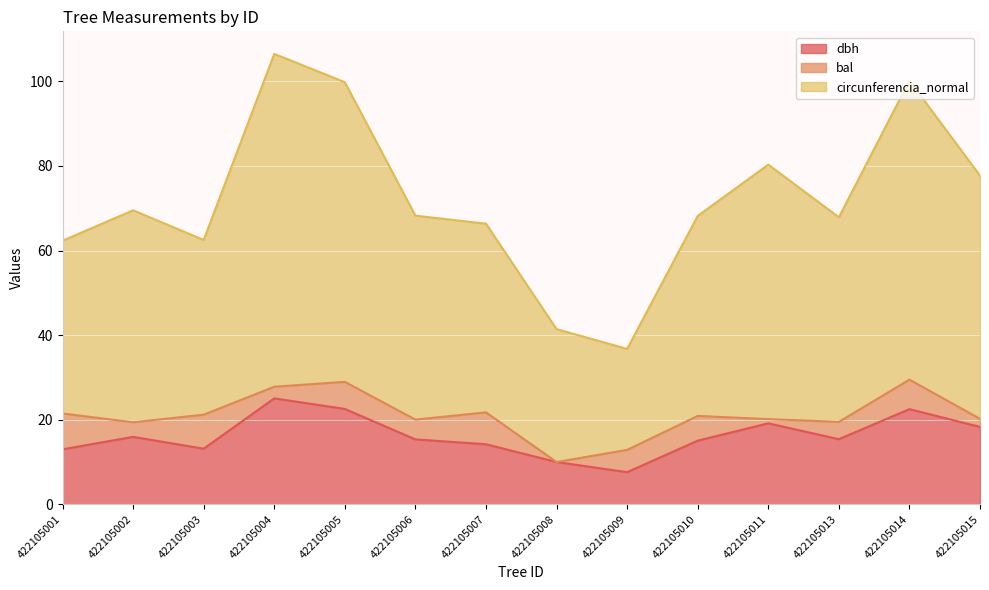

Does the chart display data point markers on the line(s)?

No